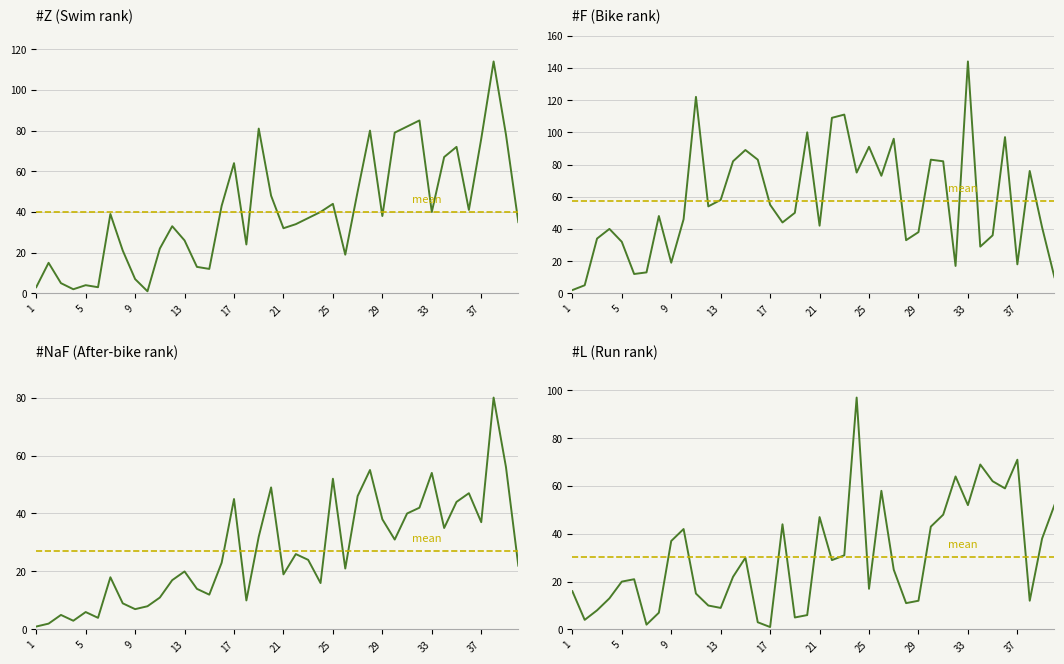

At how many categories does at least one series exceed 135?

1